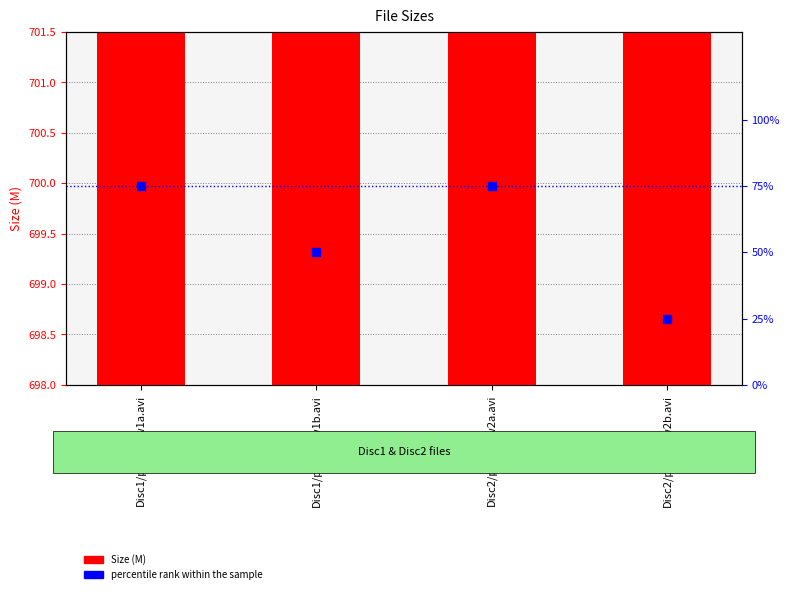

Which series has the largest total across all categories?

Size (M)